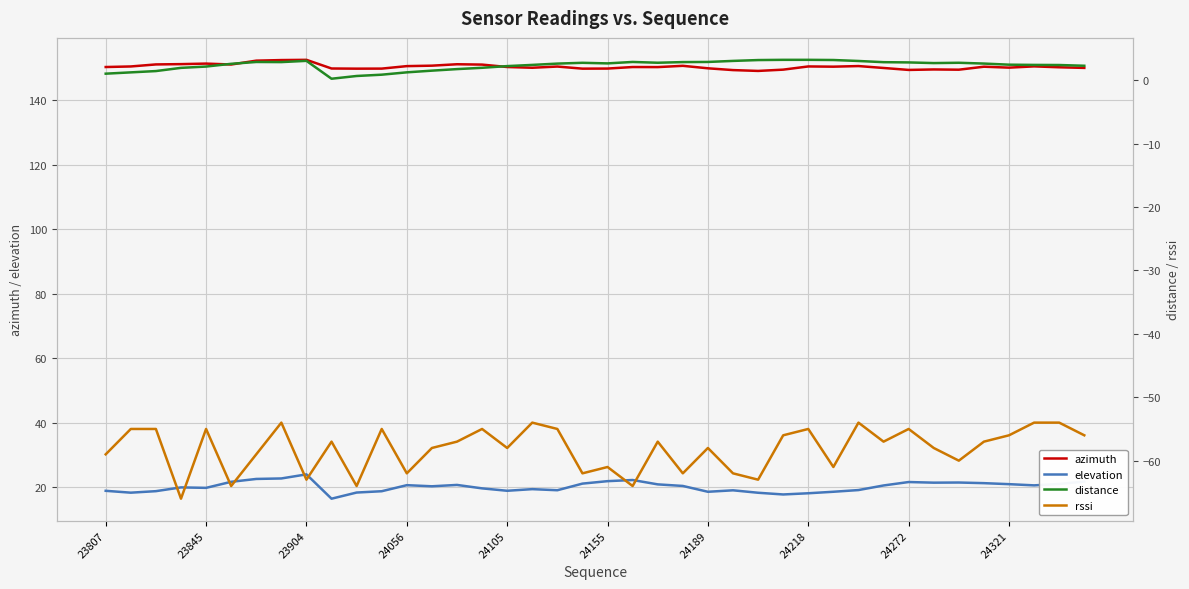

Read the rssi value at 38.

-54.0